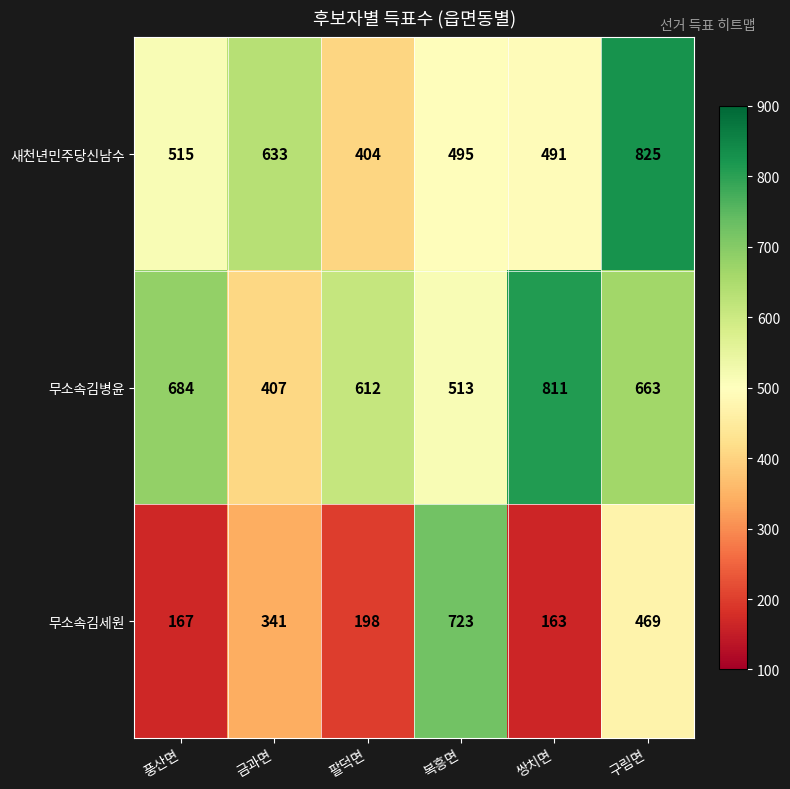

Which series changed the most between 복흥면 and 쌍치면?

무소속김세원